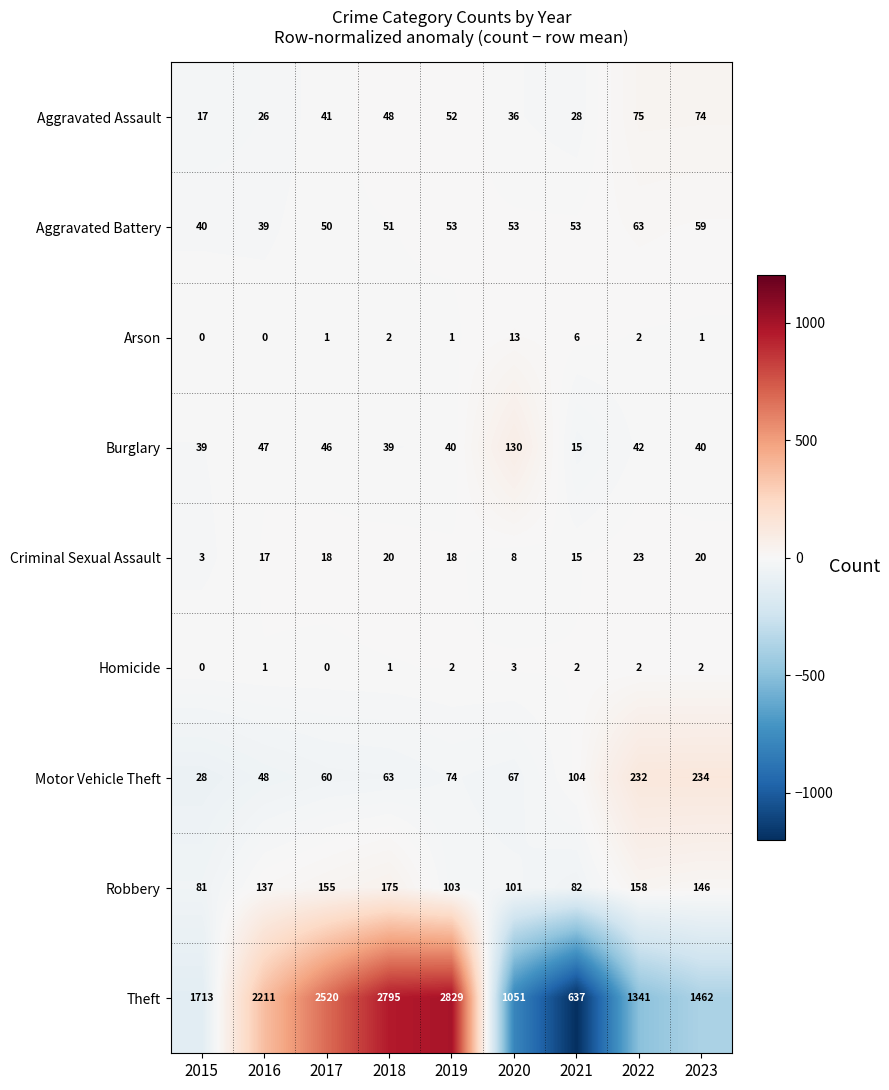

Where does the Burglary series first go above 40?

2016